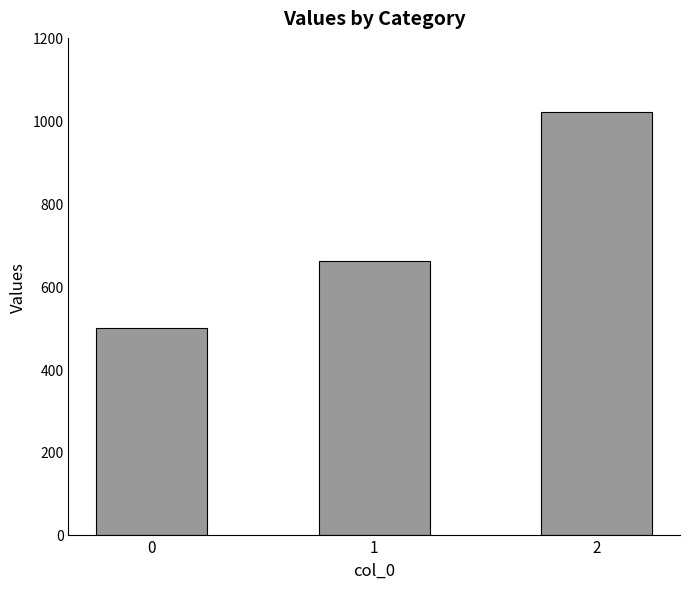

Is it true that the value at 2 is 487?

False